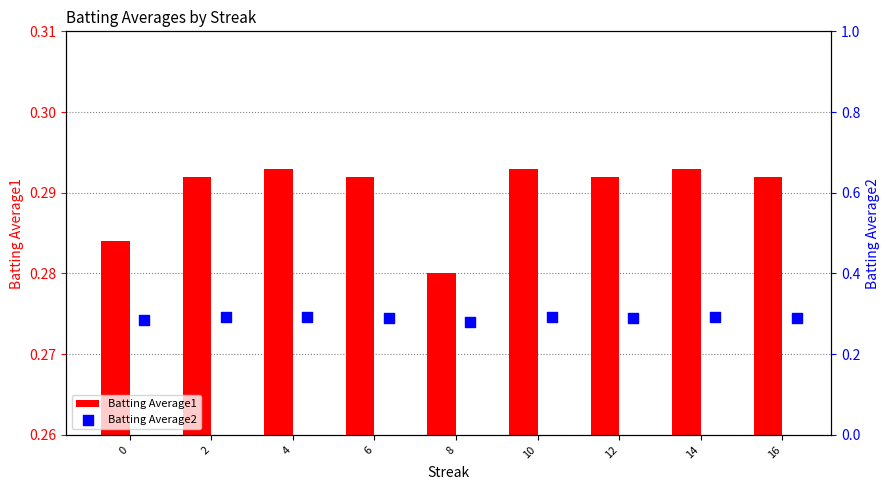

Which series has the widest spread of Y values?

Batting Average1